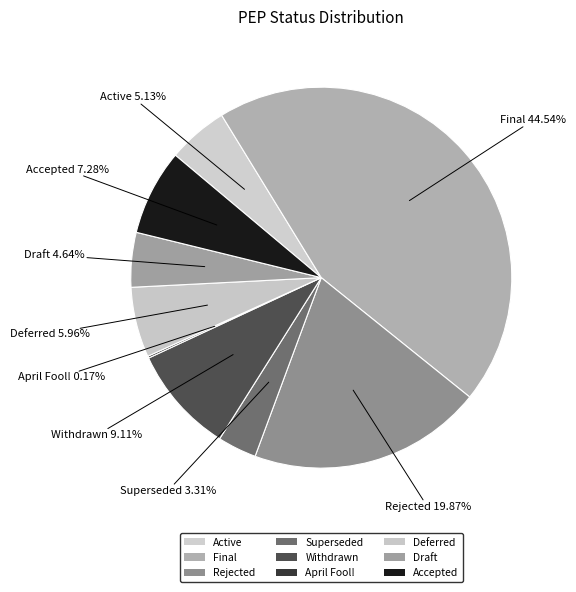

Between Deferred and April Fool!, which is larger?

Deferred